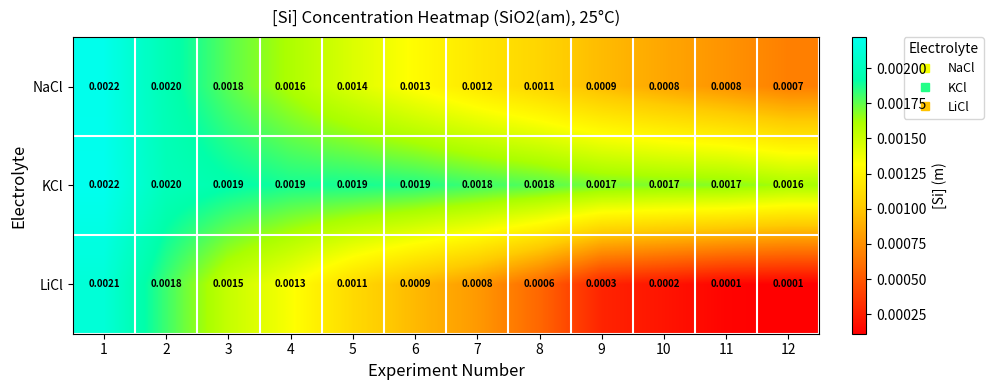

Which series has the widest spread of values?

LiCl